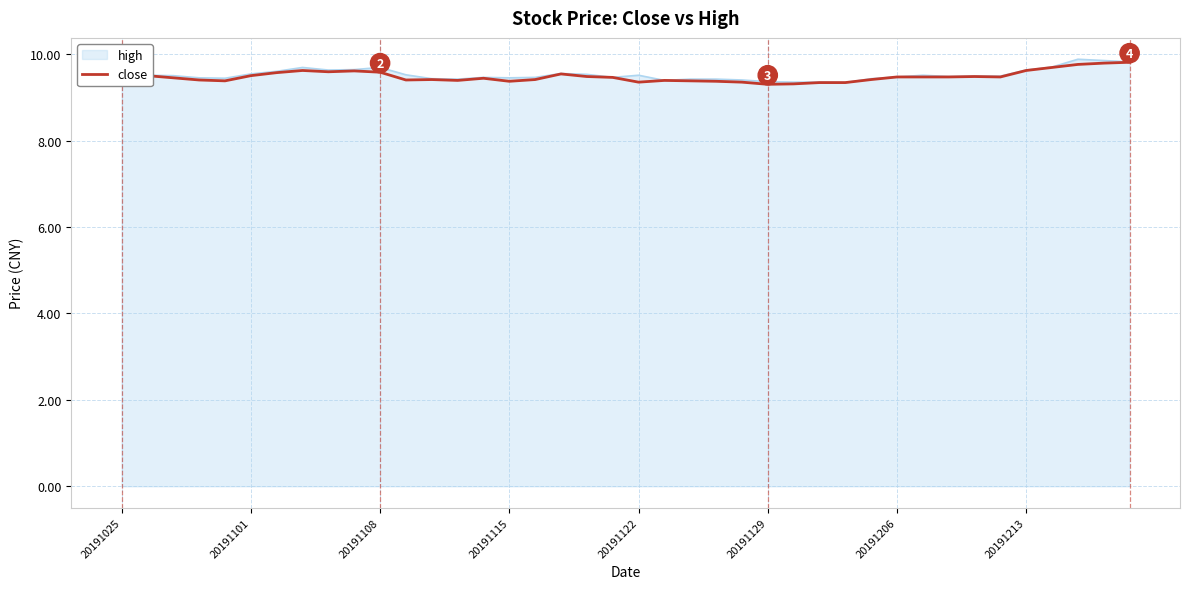

What is the minimum value for high?

9.3